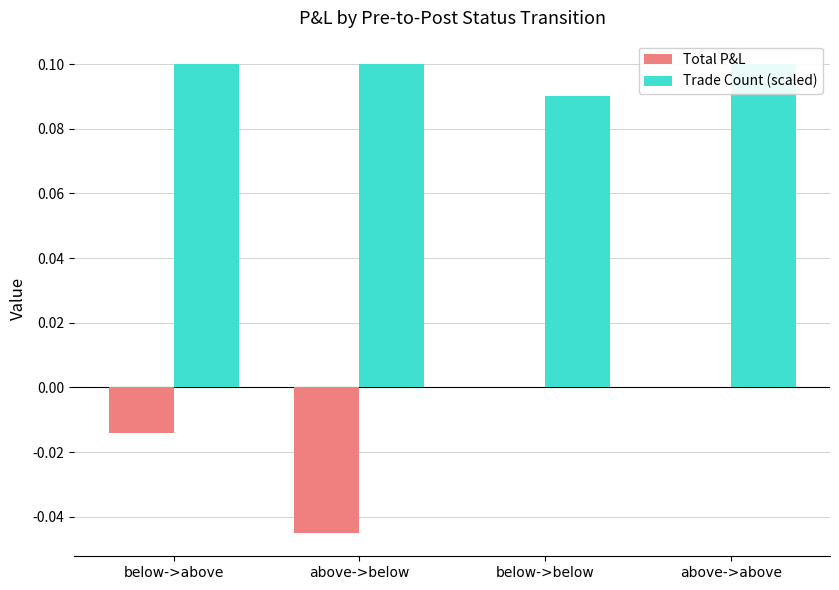

Reading left to right, list all the values displayed in this chart.

Total P&L: below->above=-0.0	above->below=-0.0	below->below=0.0	above->above=0.0
Trade Count (scaled): below->above=0.1	above->below=0.1	below->below=0.1	above->above=0.1